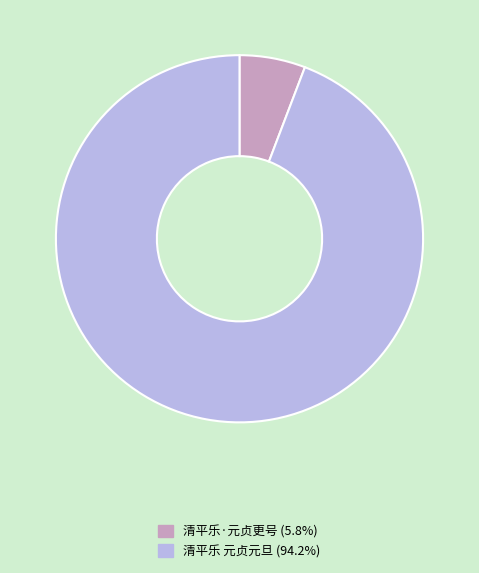

The 清平乐 元贞元旦 slice represents 94% of the pie. True or false?

True